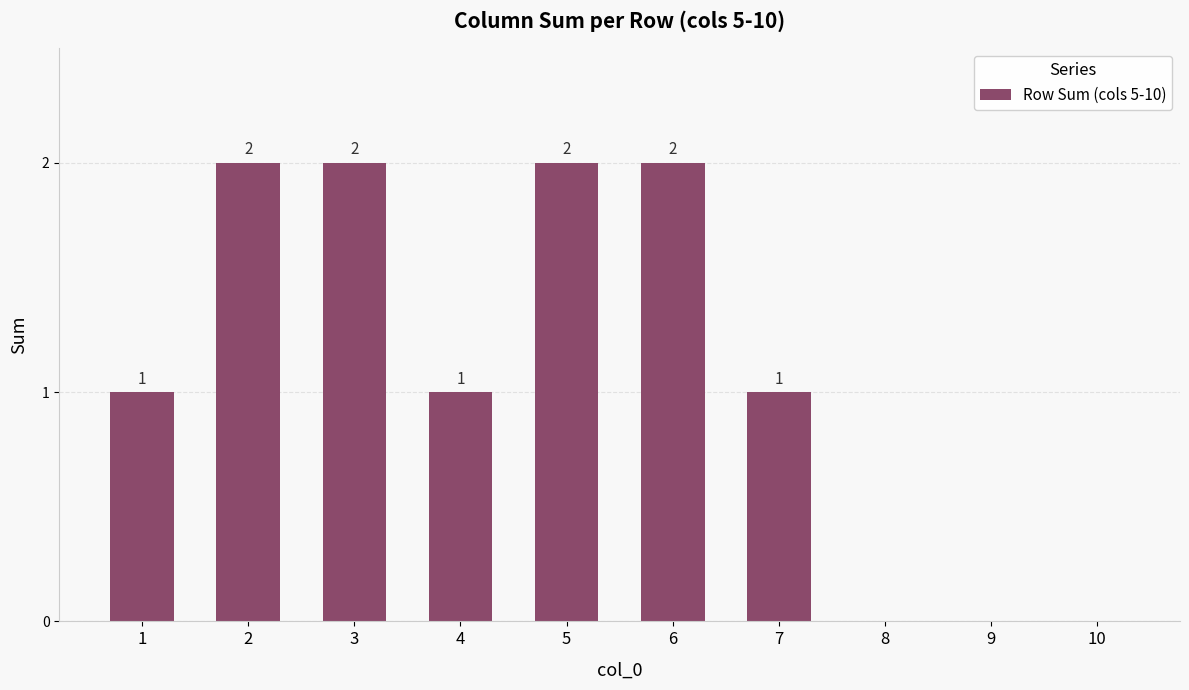

What is the sum of all values?

11